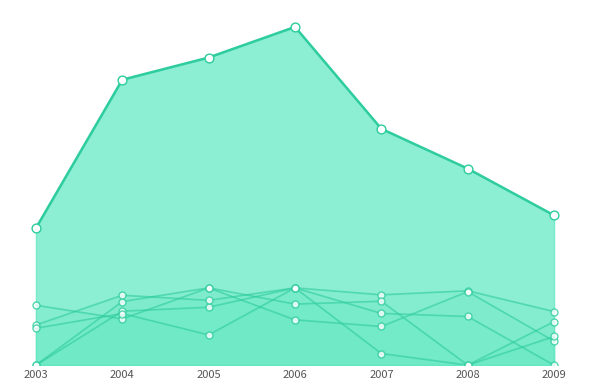

At which category is the sum across all series the highest?

2006